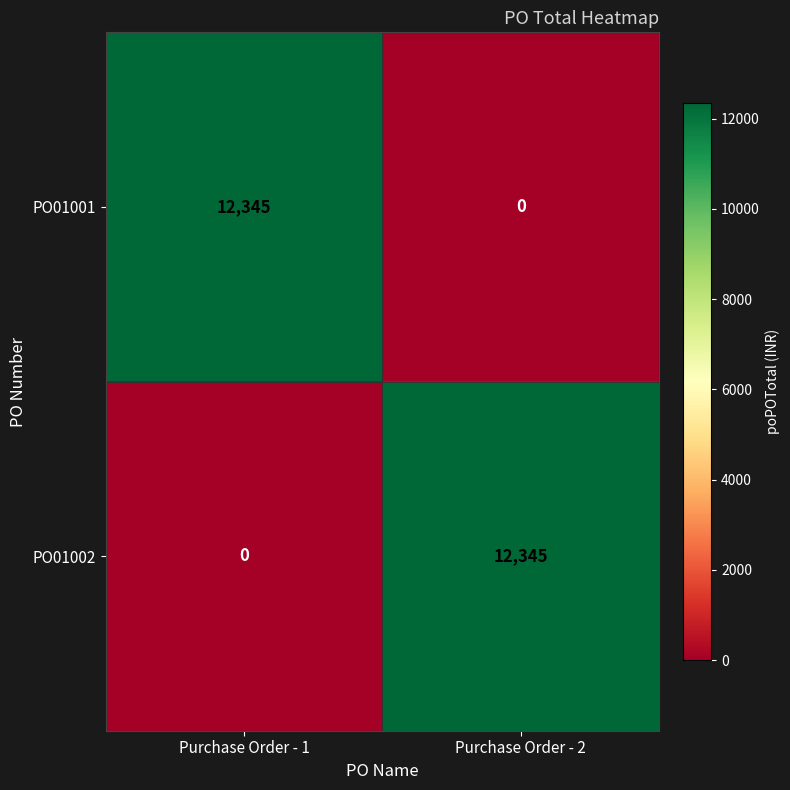

What is the maximum value shown in the chart?

12345